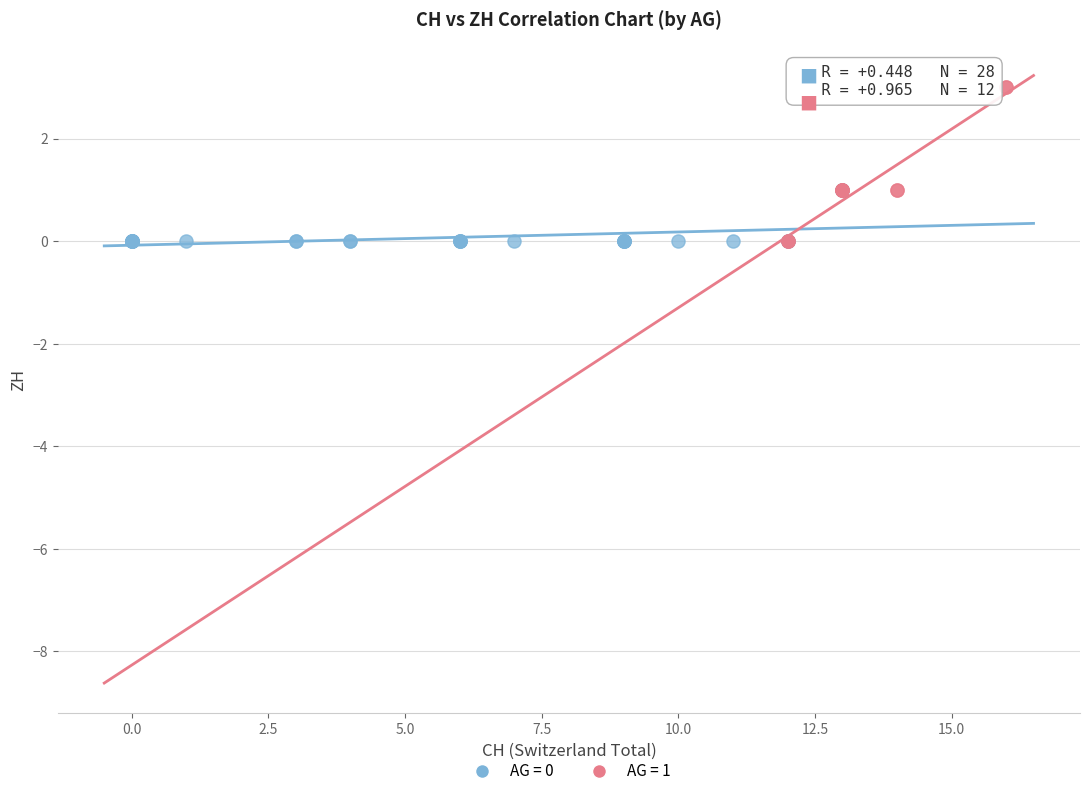

Which series contains the highest Y value?

AG = 1